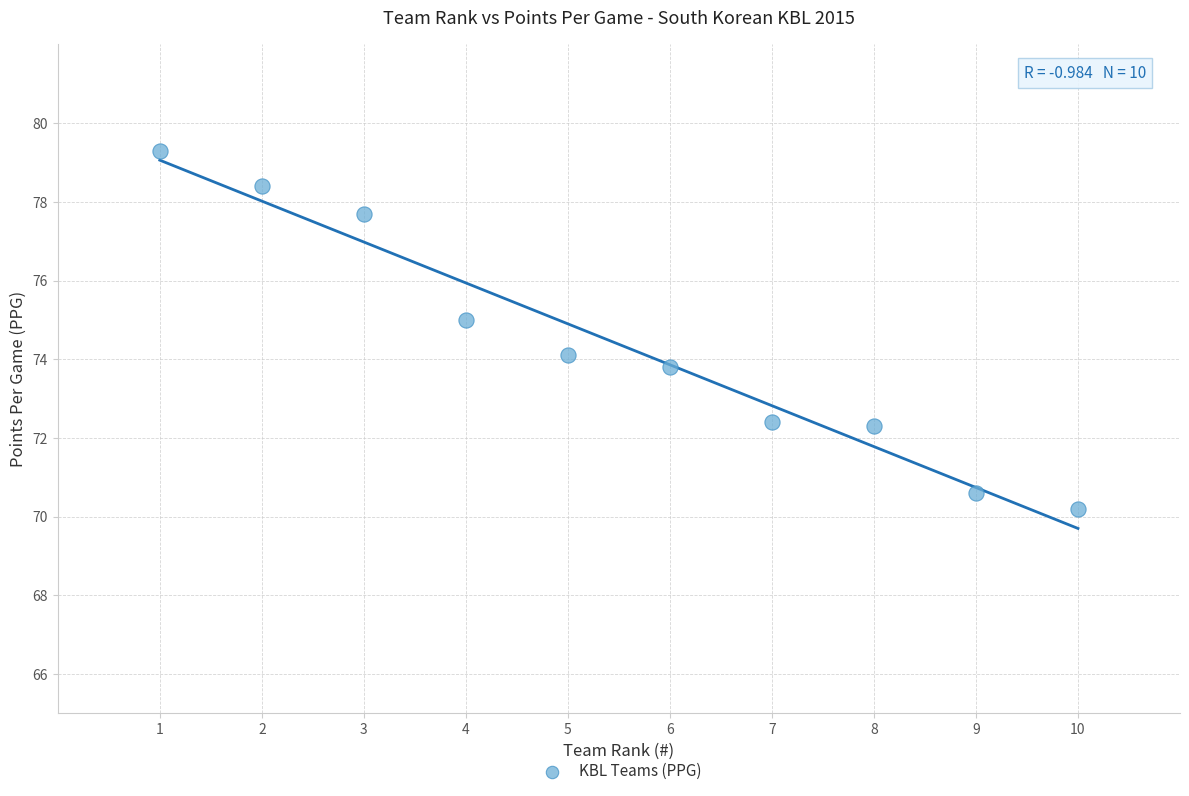

What is the range of Y values (max minus min)?

9.1